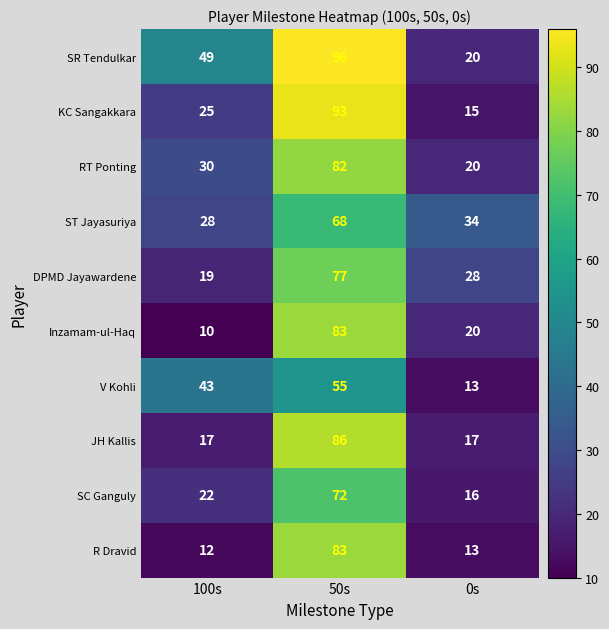

Read the ST Jayasuriya value at 100s.

28